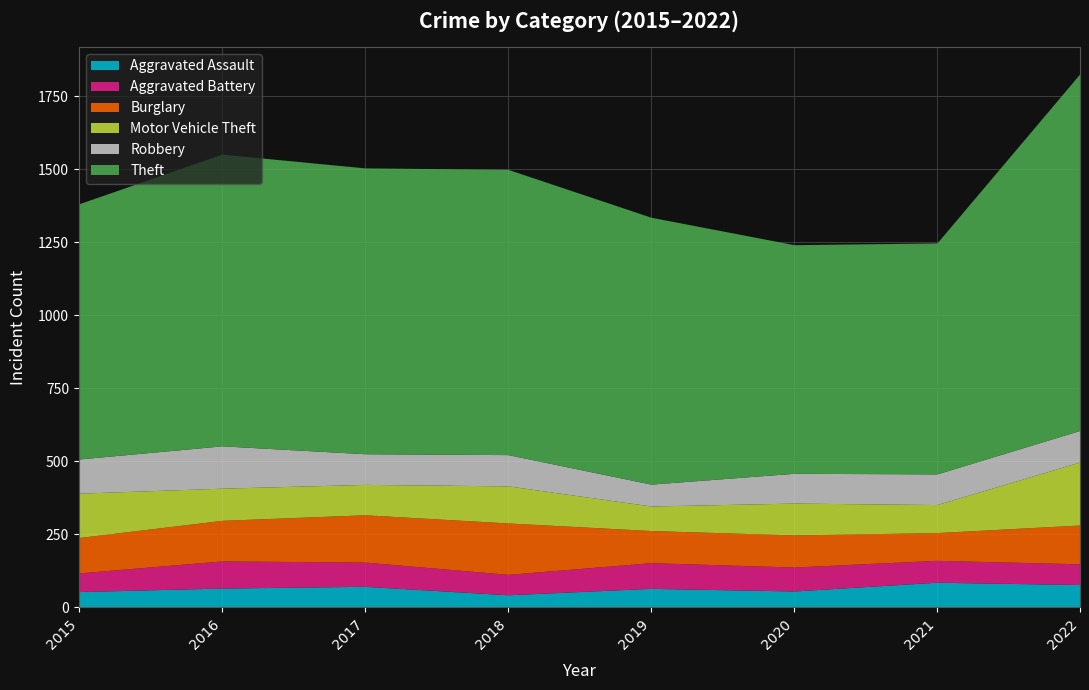

Where is the first local maximum for Motor Vehicle Theft?

2018